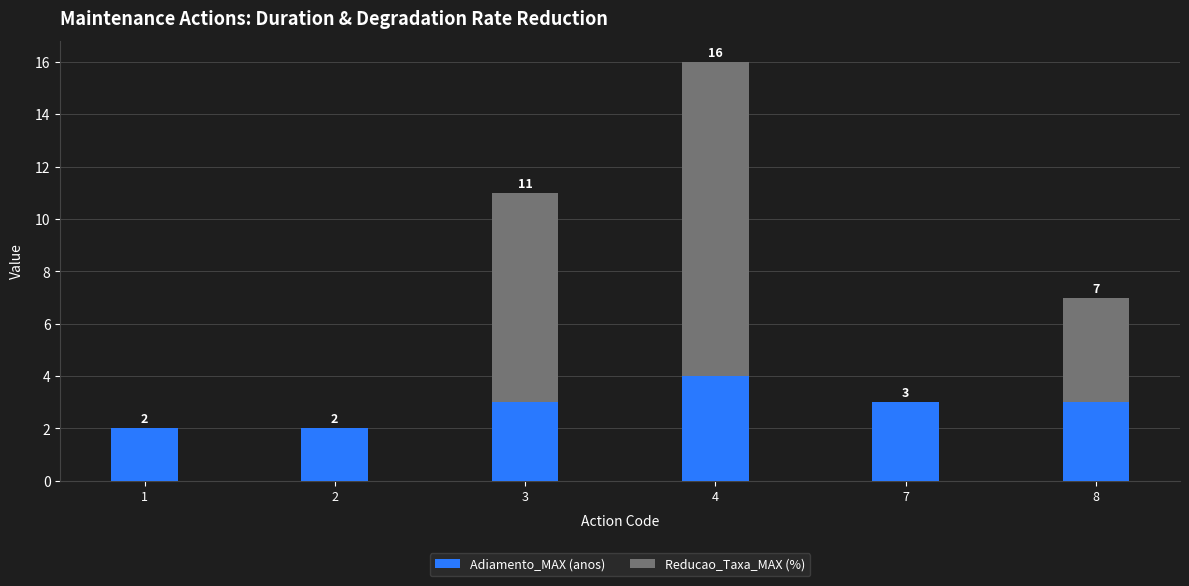

What is the approximate value of Adiamento_MAX (anos) at 8?

3